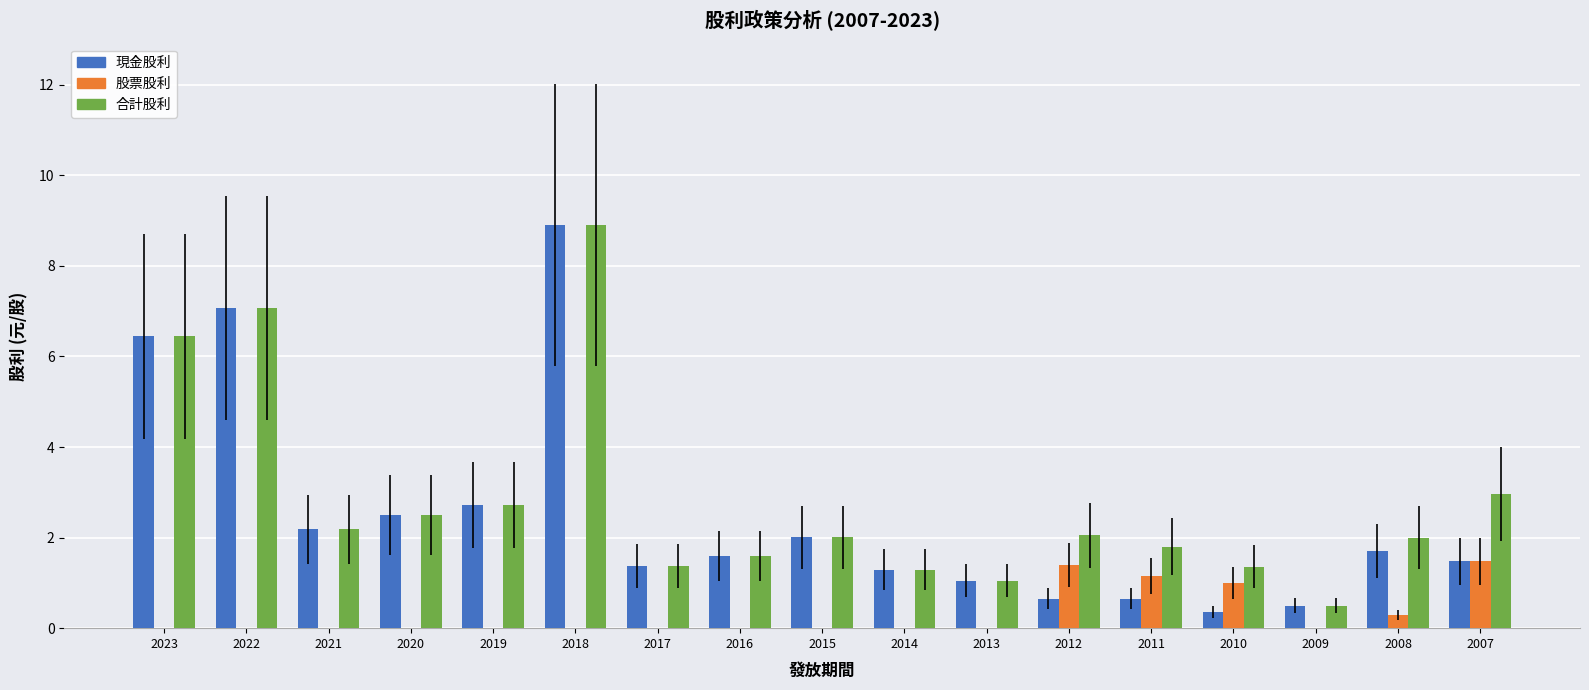

How many distinct data groups are displayed?

3